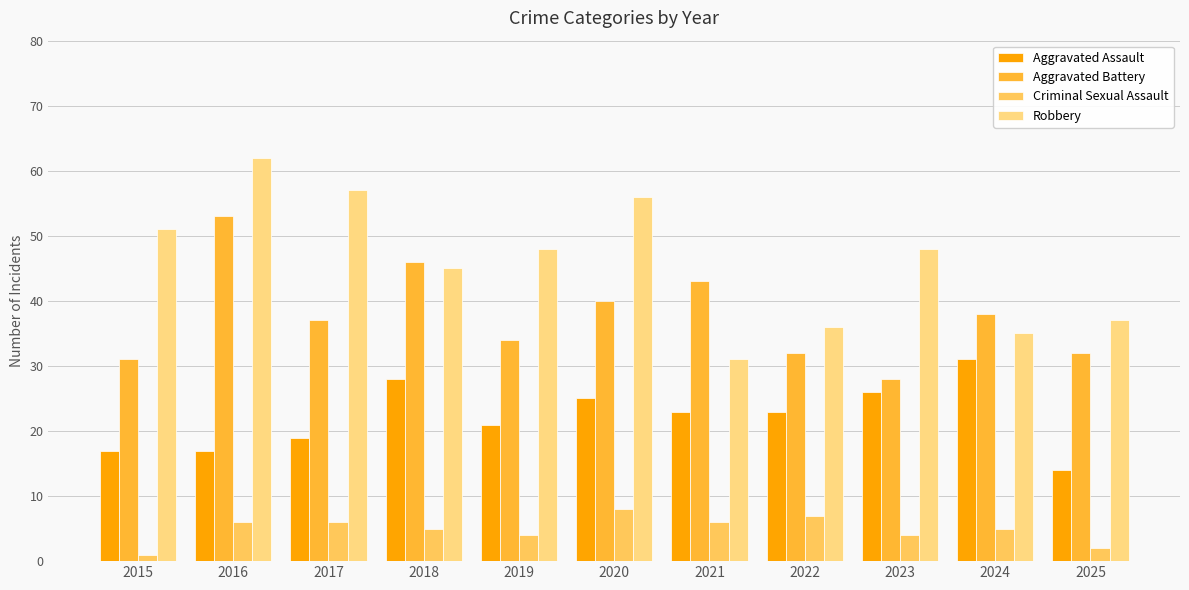

List the series in order of their peak value, lowest first.

Criminal Sexual Assault, Aggravated Assault, Aggravated Battery, Robbery